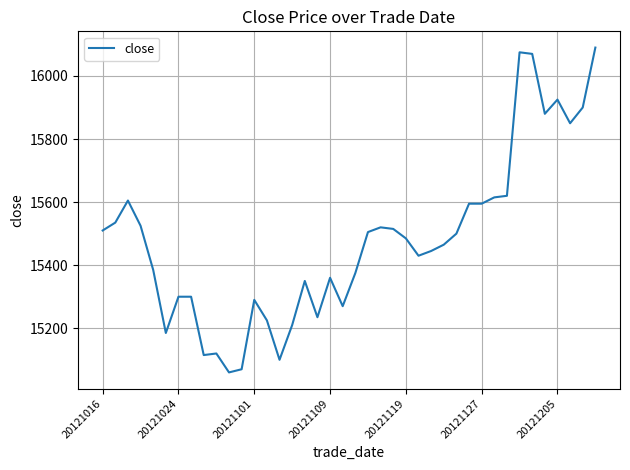

What is the difference between the maximum and minimum values?

1030